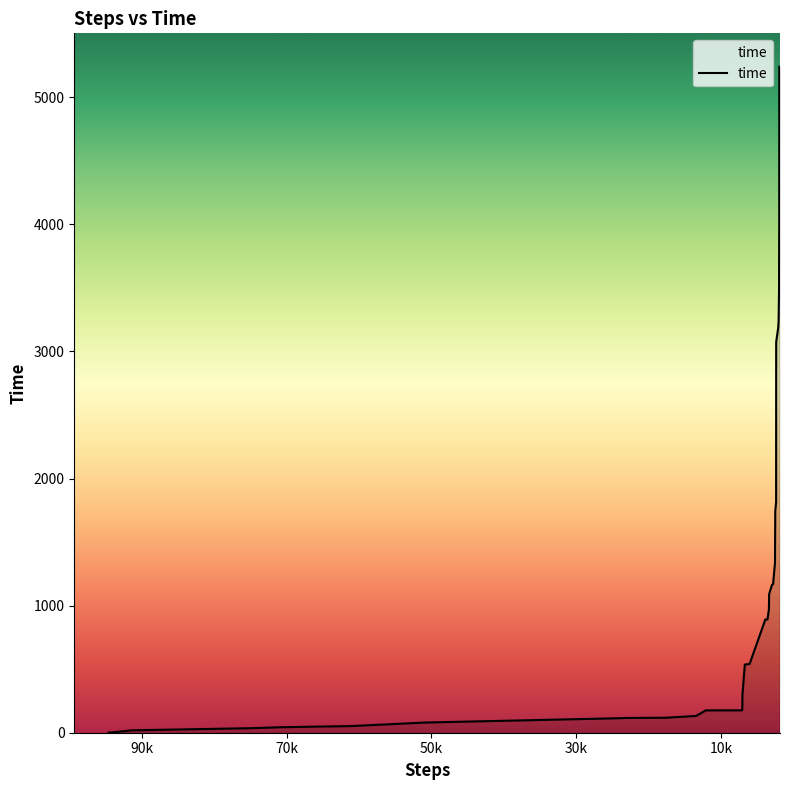

Does the chart have visible grid lines?

No